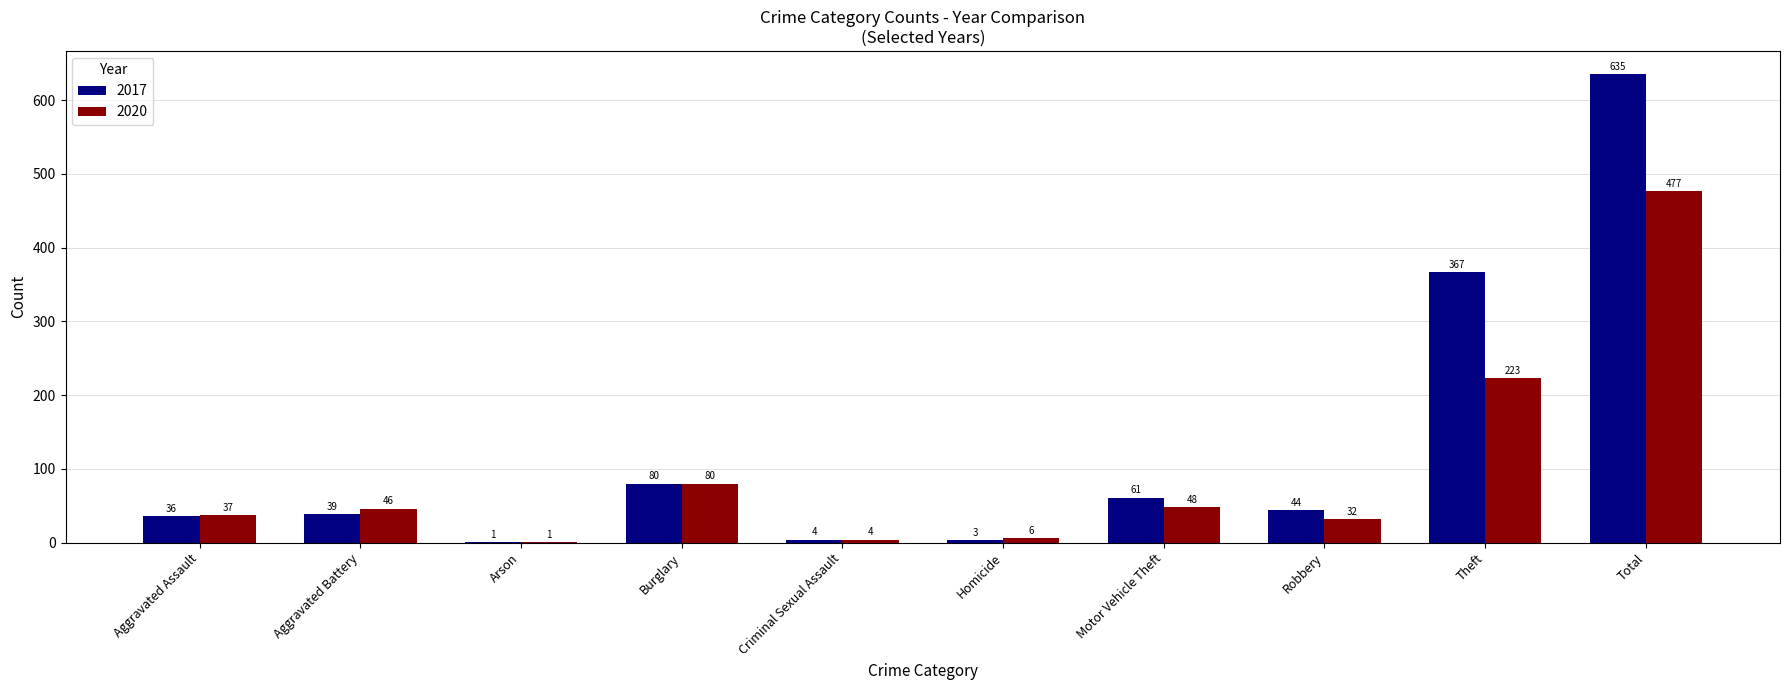

What is the average value of the 2020 series?

95